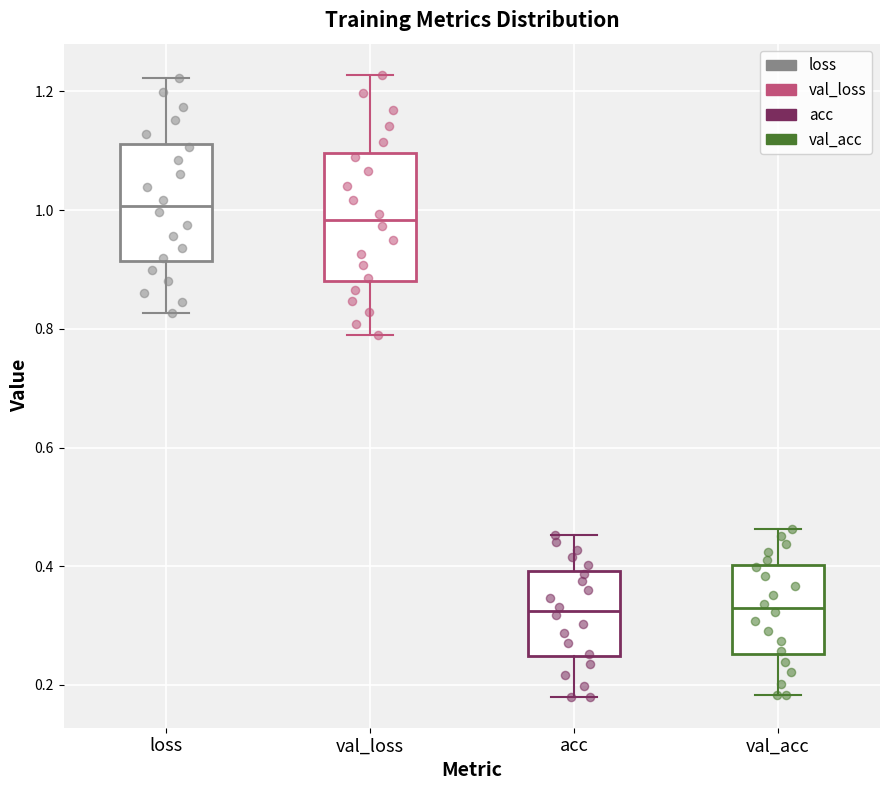

Reading left to right, transcribe this box plot: for each box, give where its median line is, the range the box spans, and where its two whiskers end, as read against the y-axis. The values are not printed on the chart, so give them approximately, as read against the axis.

loss: median 1.00, box 0.92 to 1.12, whiskers 0.82 to 1.22
val_loss: median 0.98, box 0.88 to 1.10, whiskers 0.78 to 1.22
acc: median 0.32, box 0.24 to 0.40, whiskers 0.18 to 0.46
val_acc: median 0.32, box 0.26 to 0.40, whiskers 0.18 to 0.46